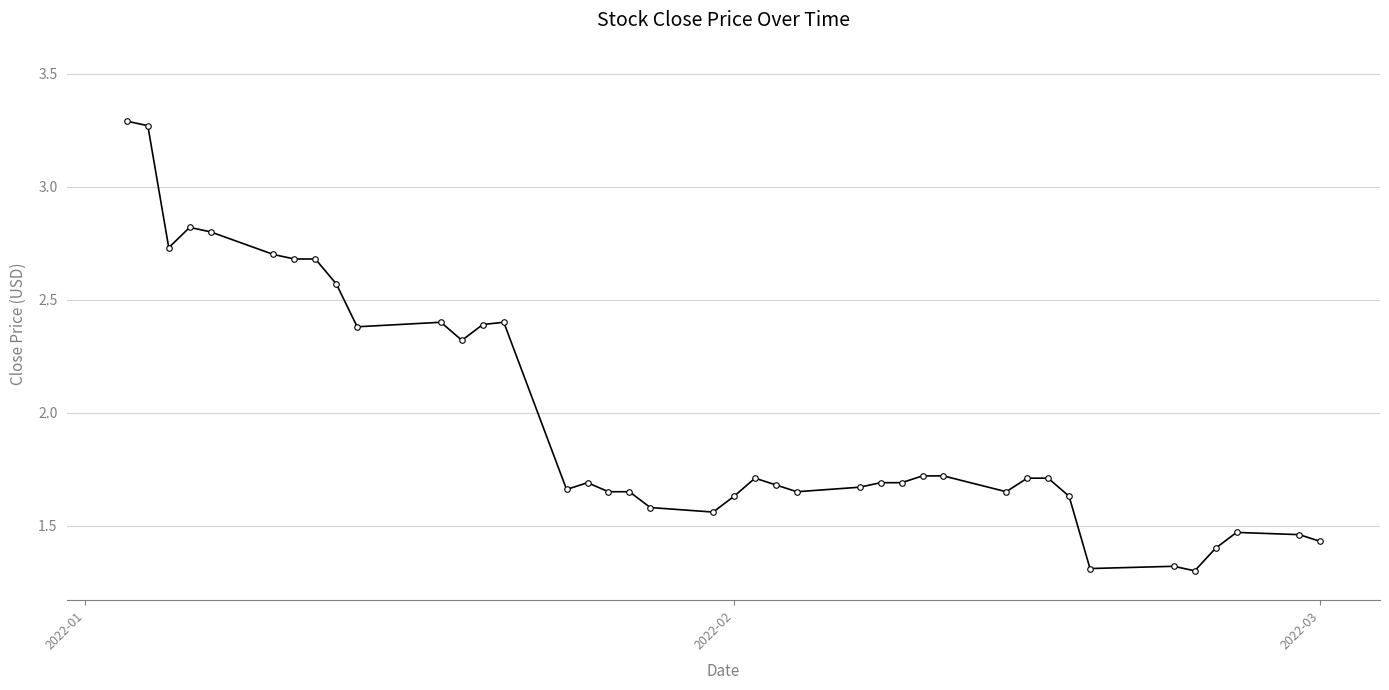

Count the values in the range 1 to 2.

26